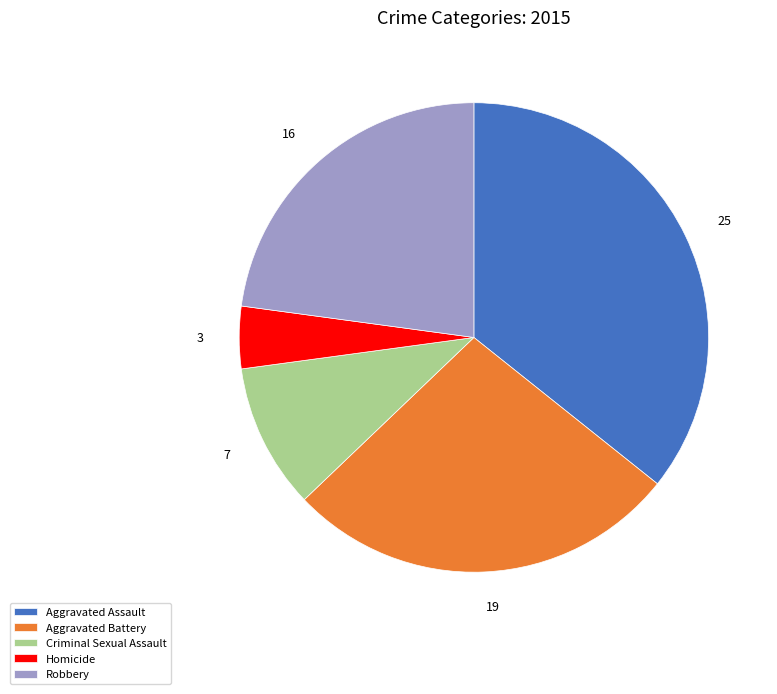

The Robbery slice represents 23% of the pie. True or false?

True